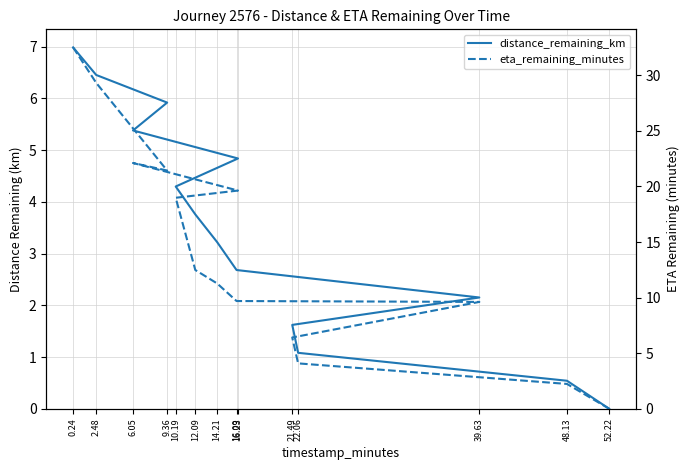

Does the chart display data point markers on the line(s)?

No